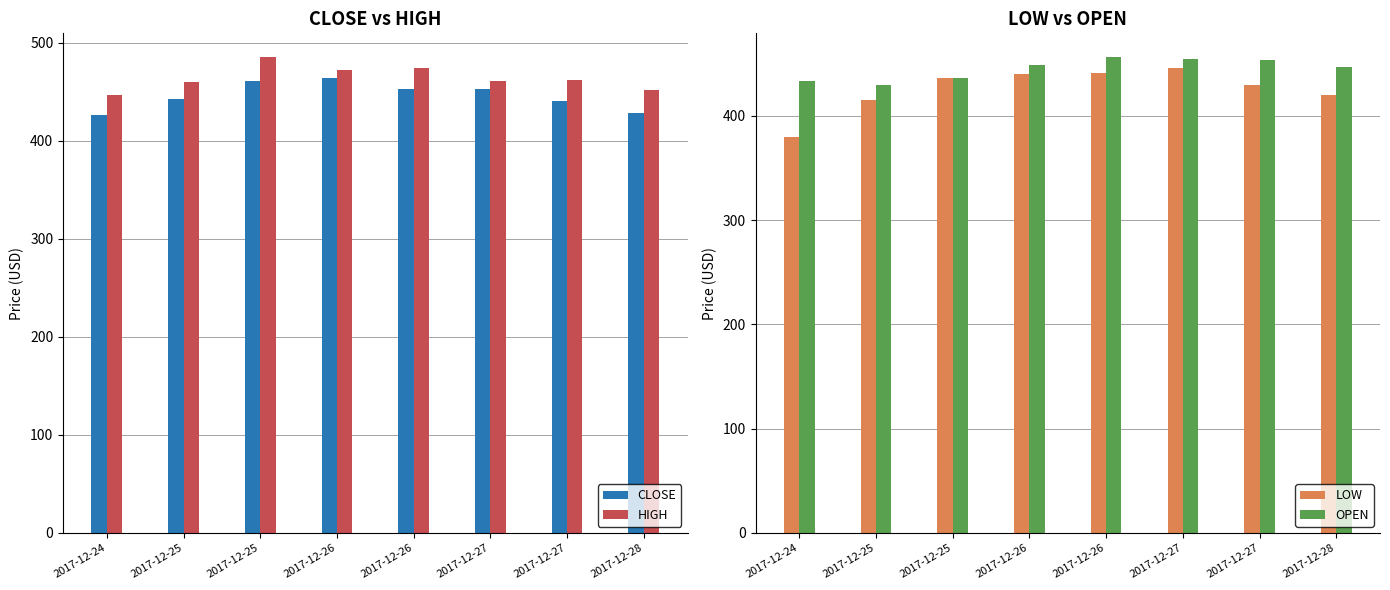

What is the value of the OPEN bar at the 3rd from the left?

429.7